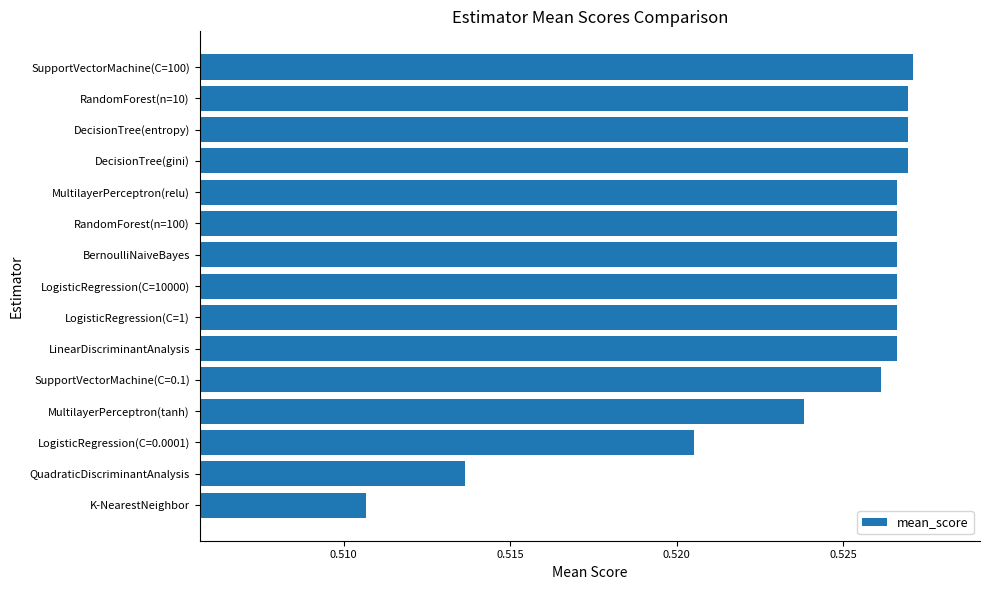

The chart shows a value of 0.8 at RandomForest(n=100). True or false?

False